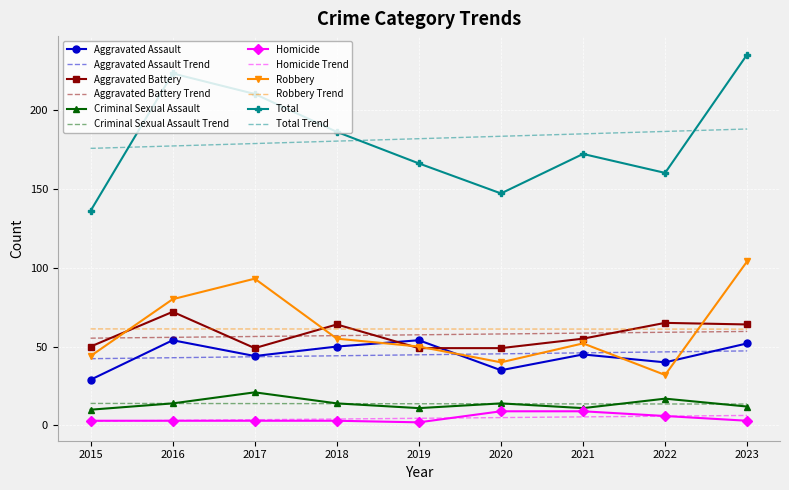

How many series are shown in this chart?

12